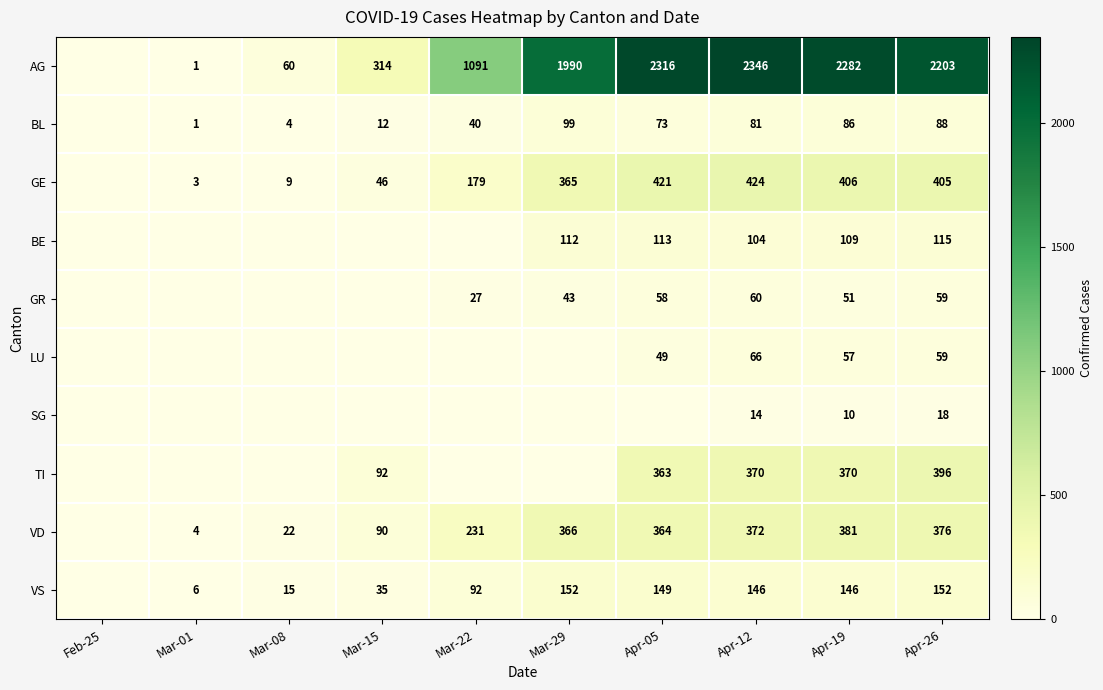

What is the difference between the highest and lowest values at Apr-26?

2185